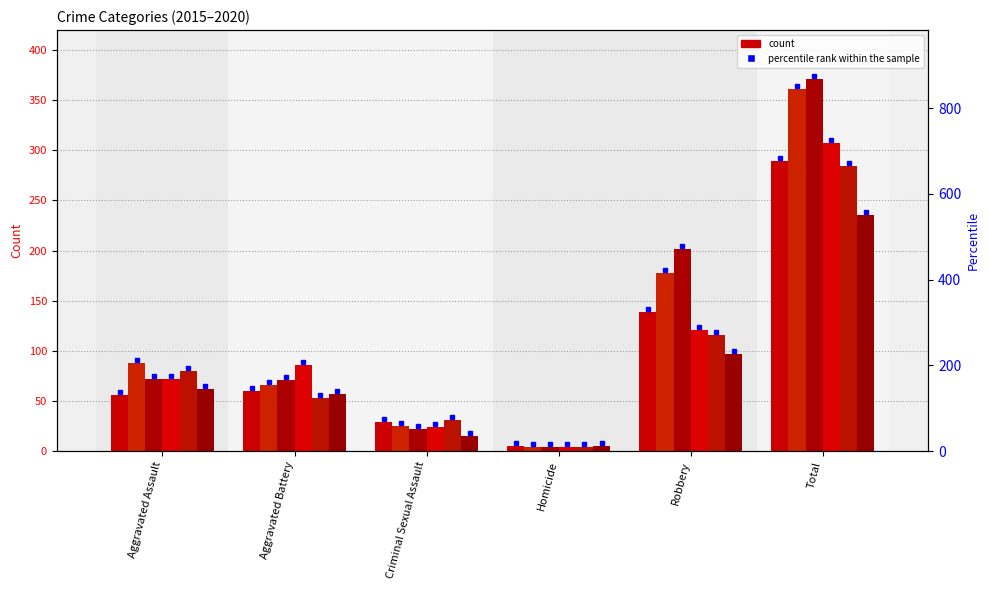

At which label does 2016 reach its minimum?

Homicide